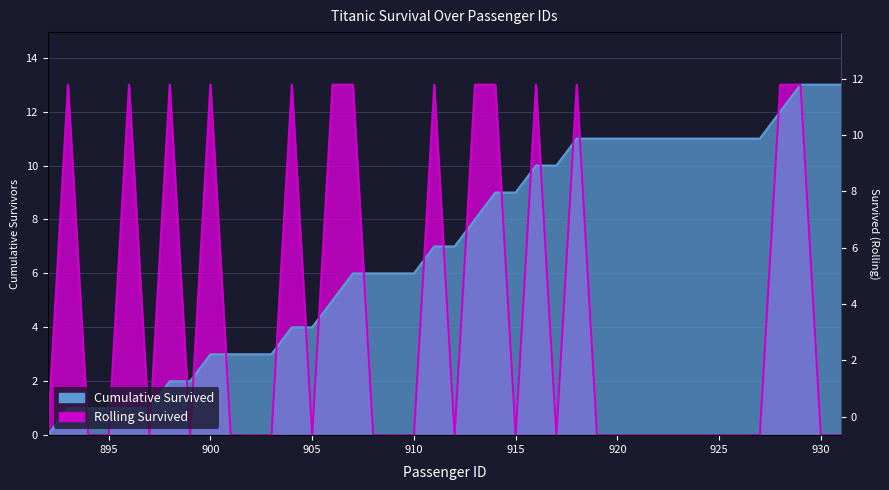

Count the number of categories in the chart.

40